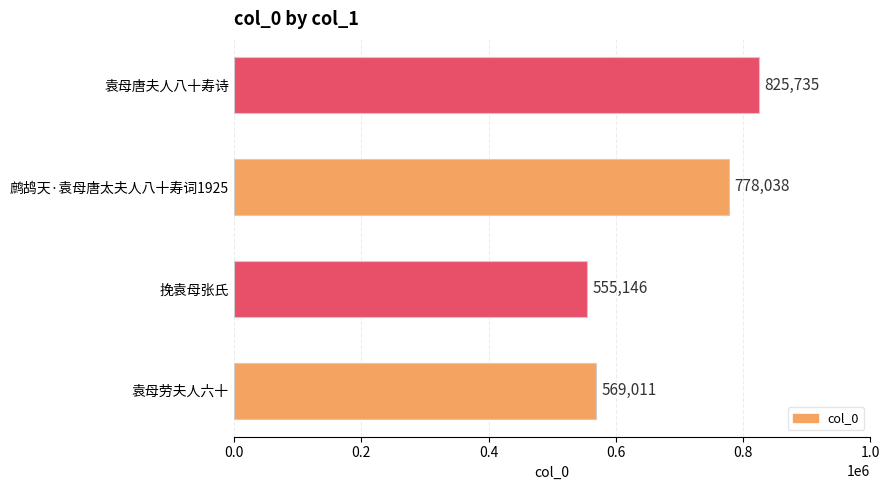

How many data points are less than 778038?

2